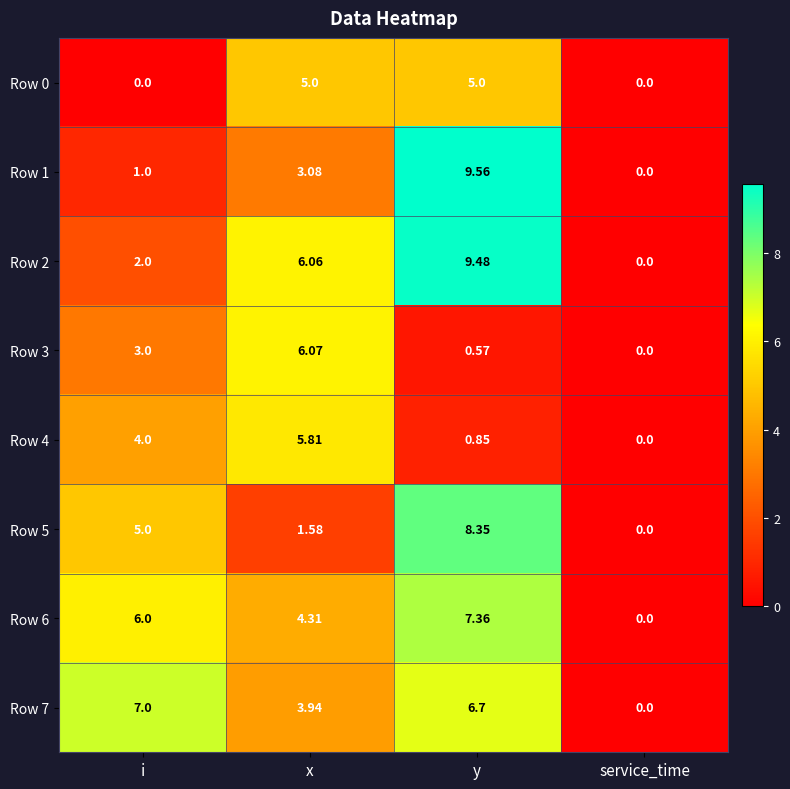

Which category has the lowest value in the Row 4 series?

service_time